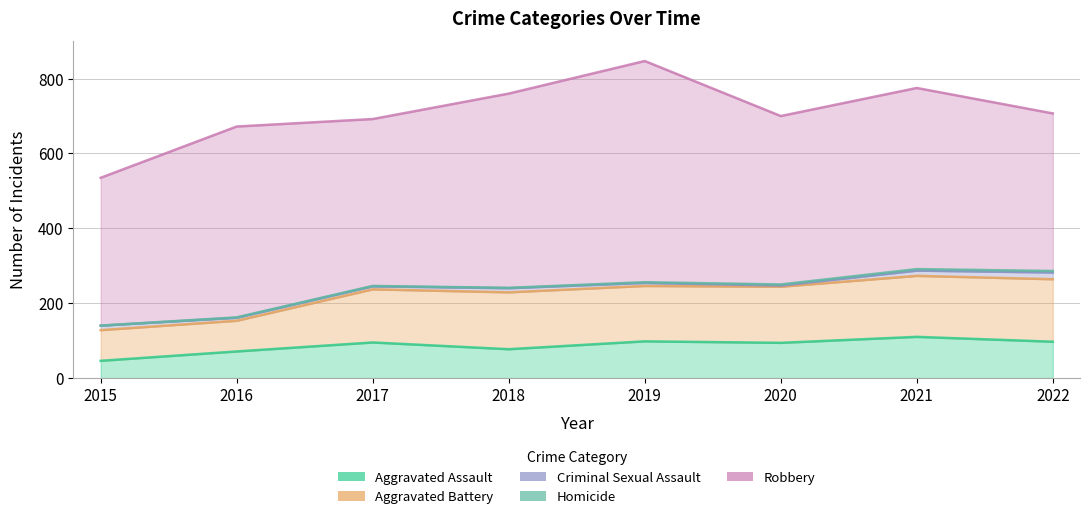

What is the difference between the maximum and second lowest values in the Robbery series?

170